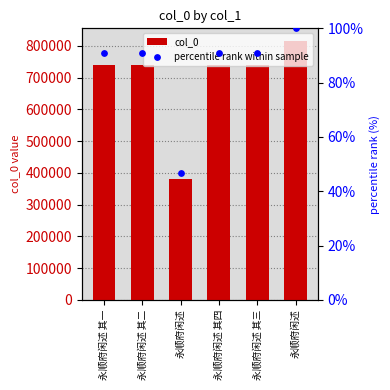

Which series has the largest Y range (max minus min)?

col_0